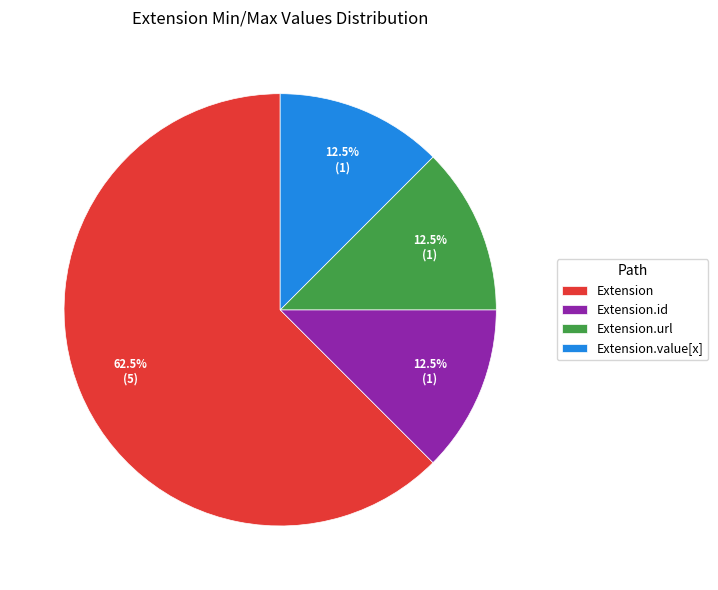

Count the number of slices in the pie.

4